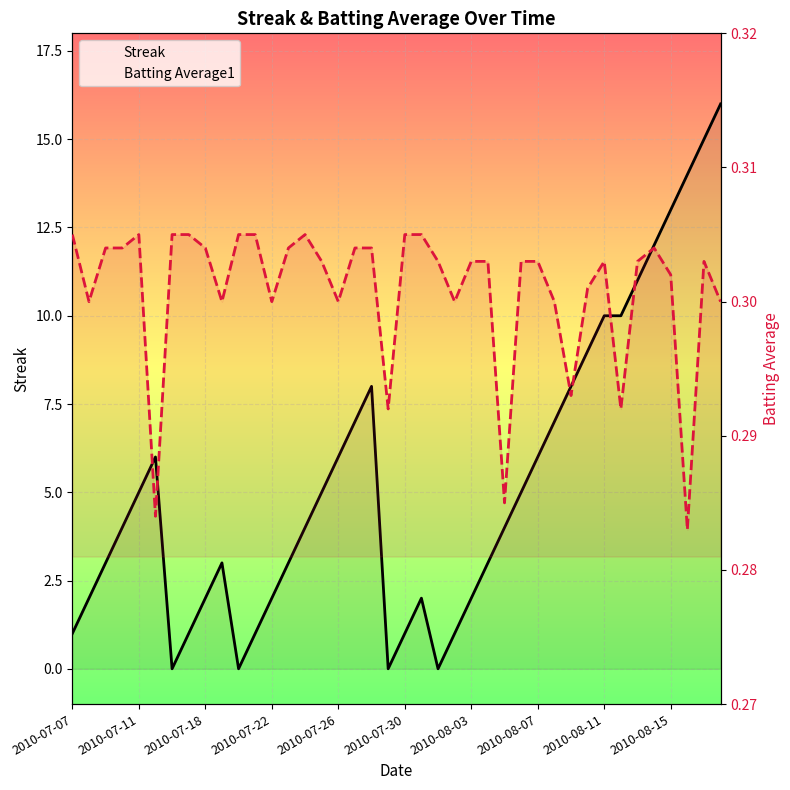

The Batting Average1 series shows 0.3 at 31. True or false?

True